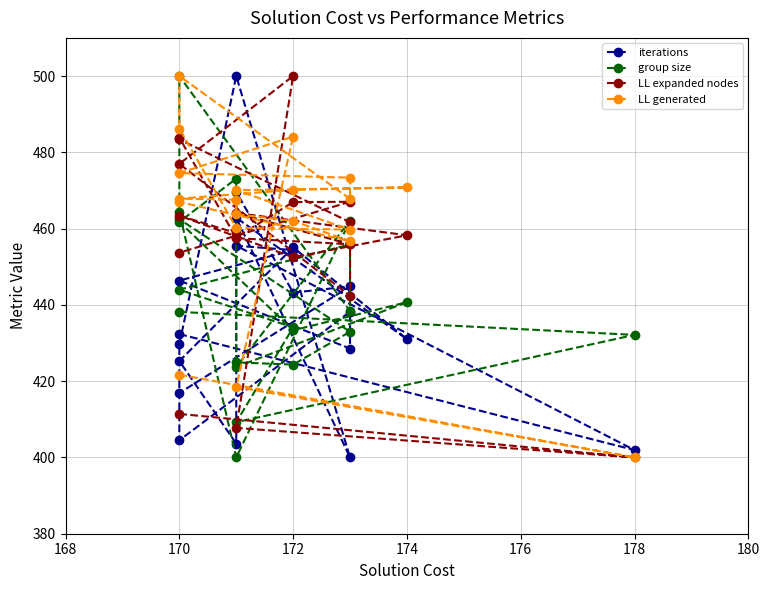

What is the value of the group size point at the 16th from the left?

473.1